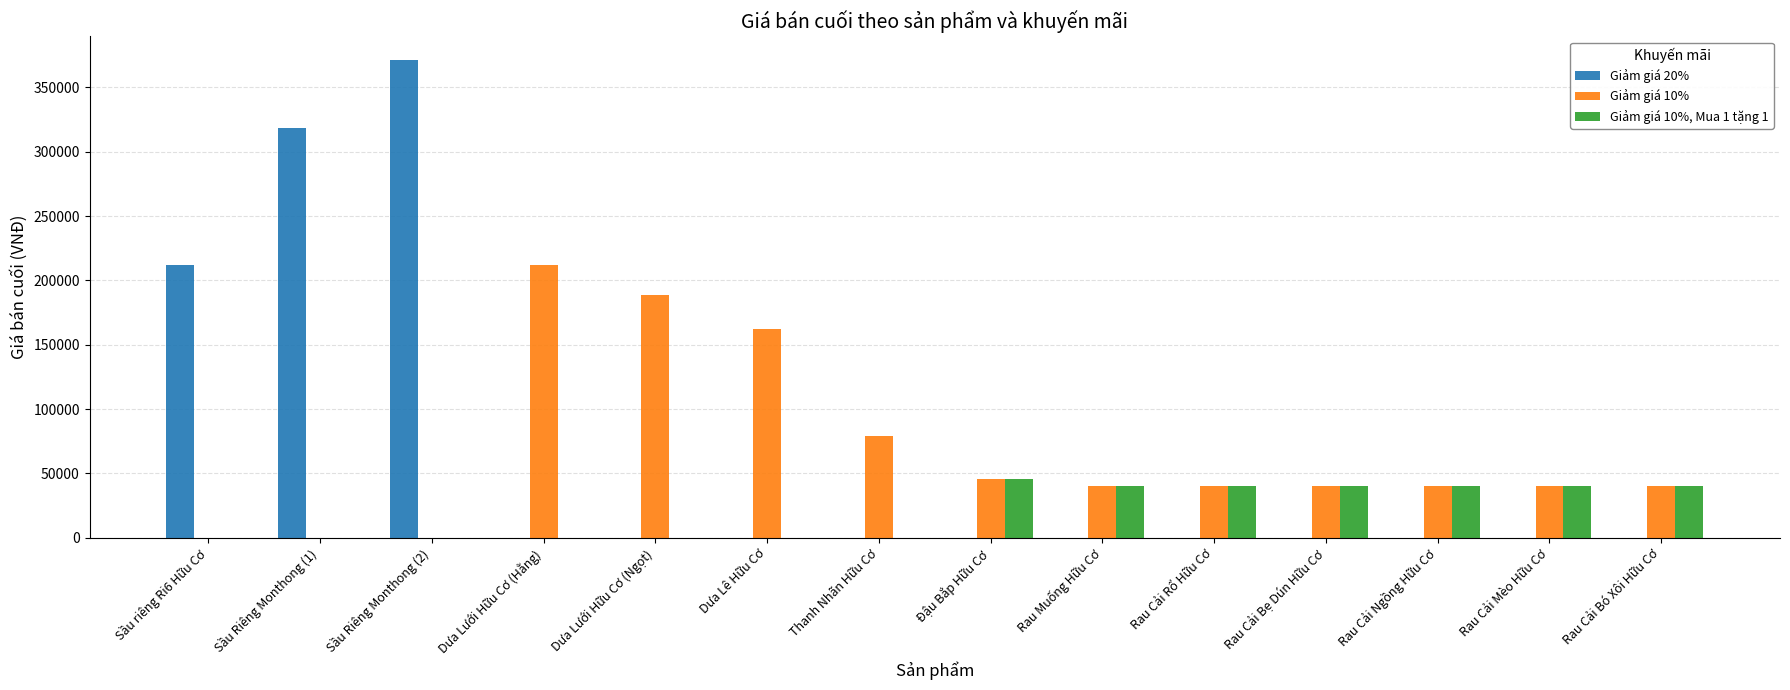

At which label is Giảm giá 10% closest to 106000?

Thanh Nhãn Hữu Cơ